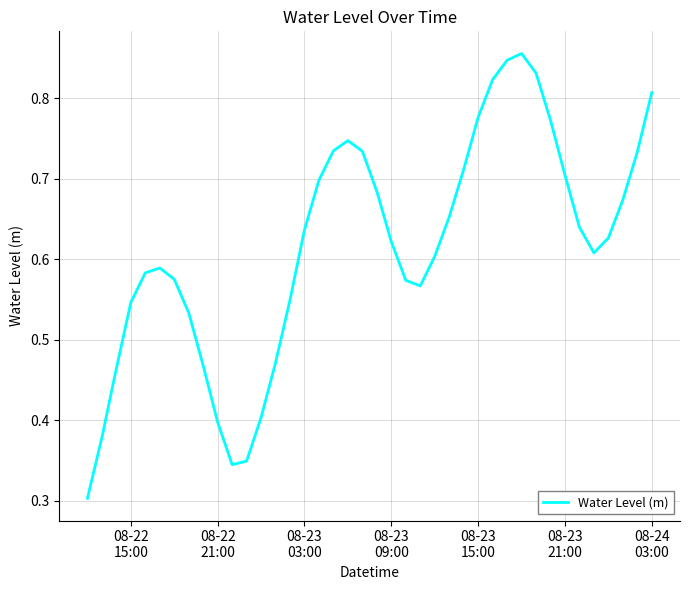

How many lines are shown in the chart?

1